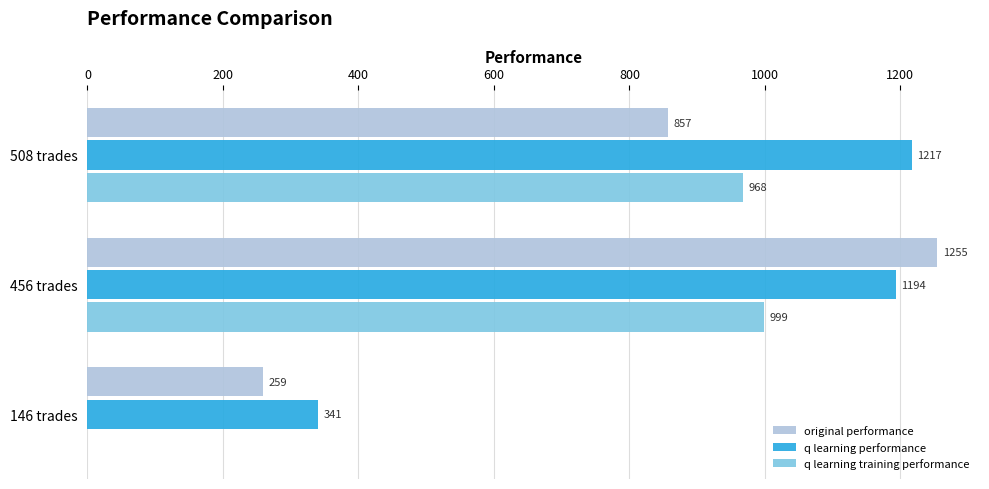

At which label is q learning performance closest to 778?

456 trades